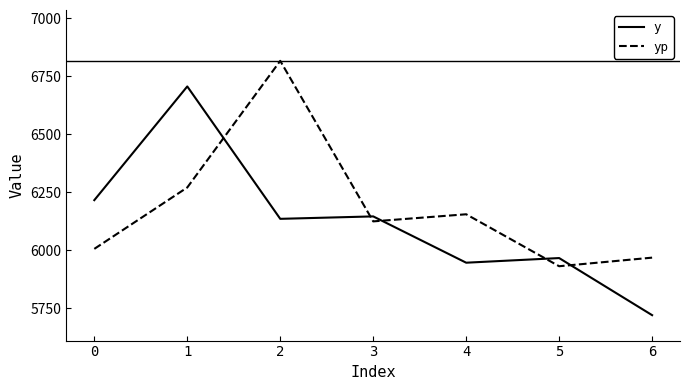

Which series has the largest total across all categories?

yp